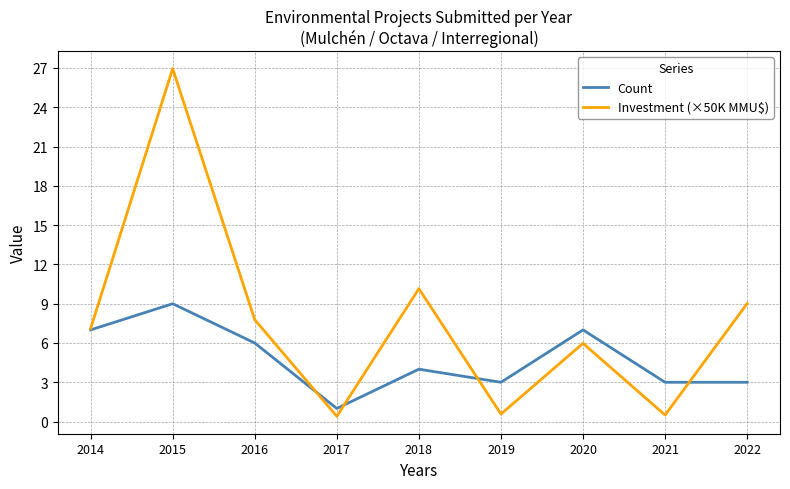

What is the greatest value displayed?

27.0